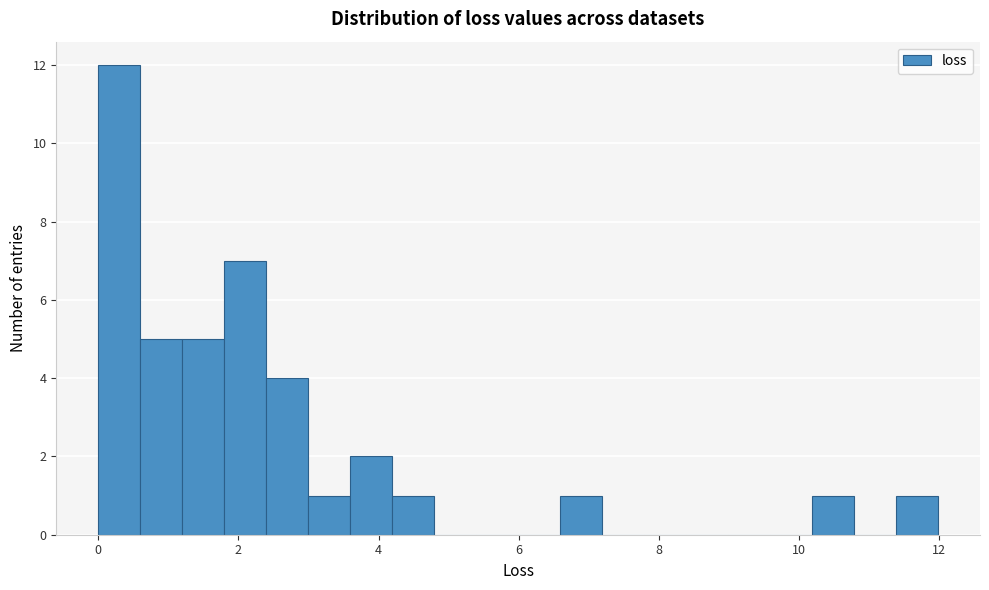

Read against the x-axis, roughly where is the centre of the tallest bar?

0.2